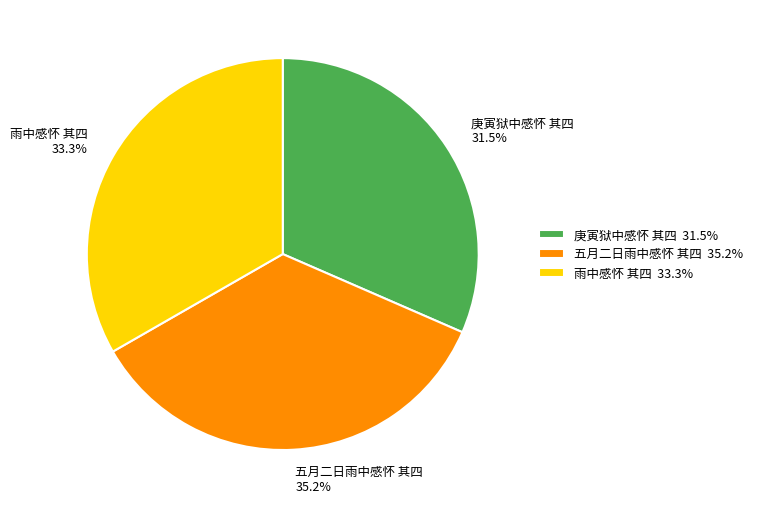

Is 五月二日雨中感怀 其四 the majority of the pie?

No